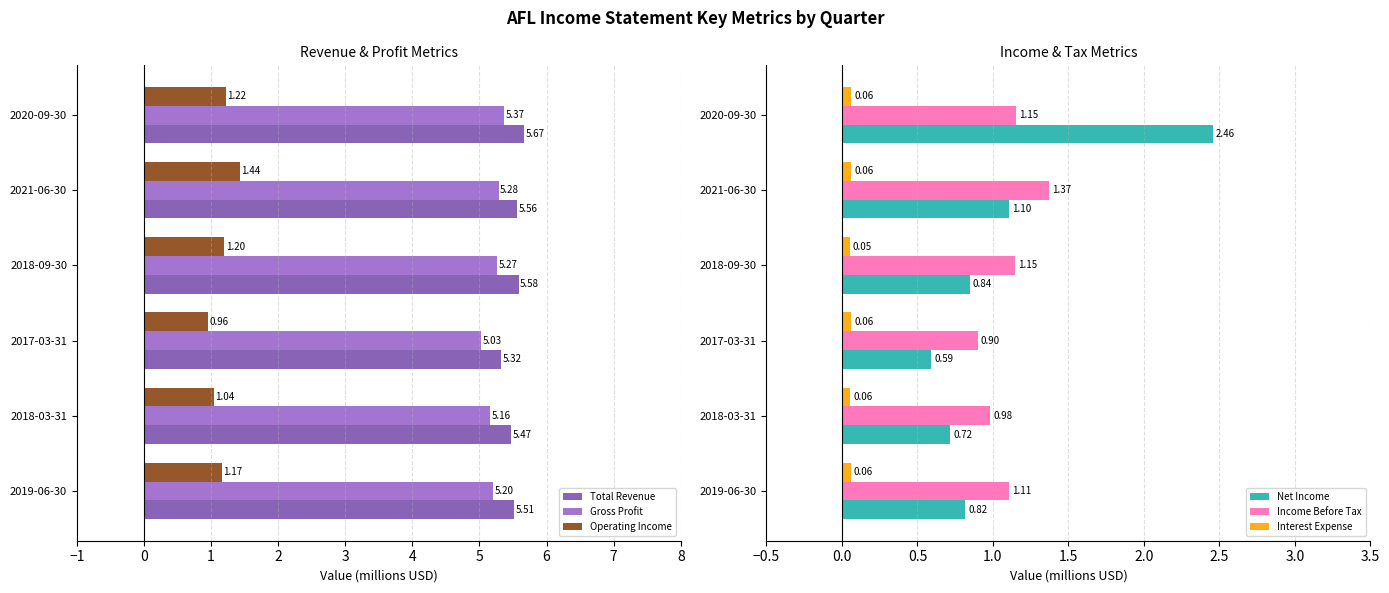

Is the value of Gross Profit at 2021-06-30 greater than the value of Total Revenue at 2020-09-30?

No